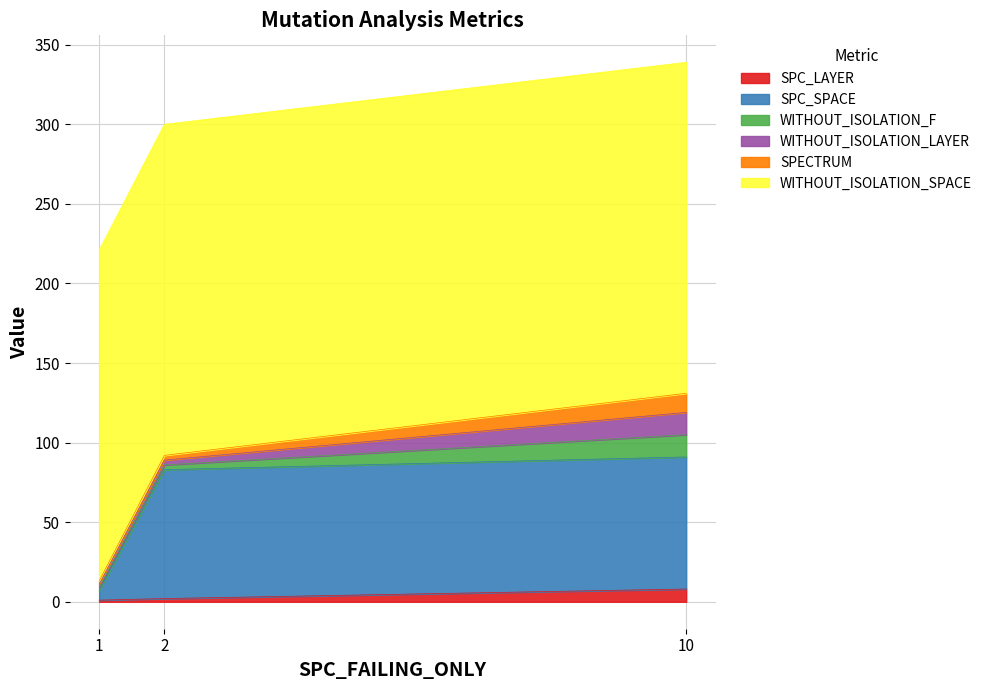

Which series has the largest range (max minus min)?

SPC_SPACE